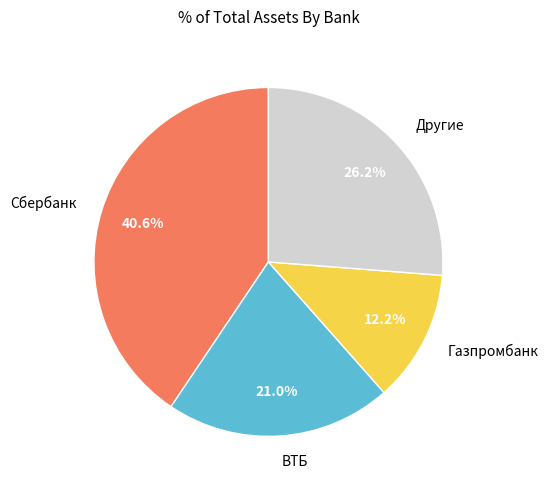

What is the ratio of the value at Другие to the value at Газпромбанк?

2.1